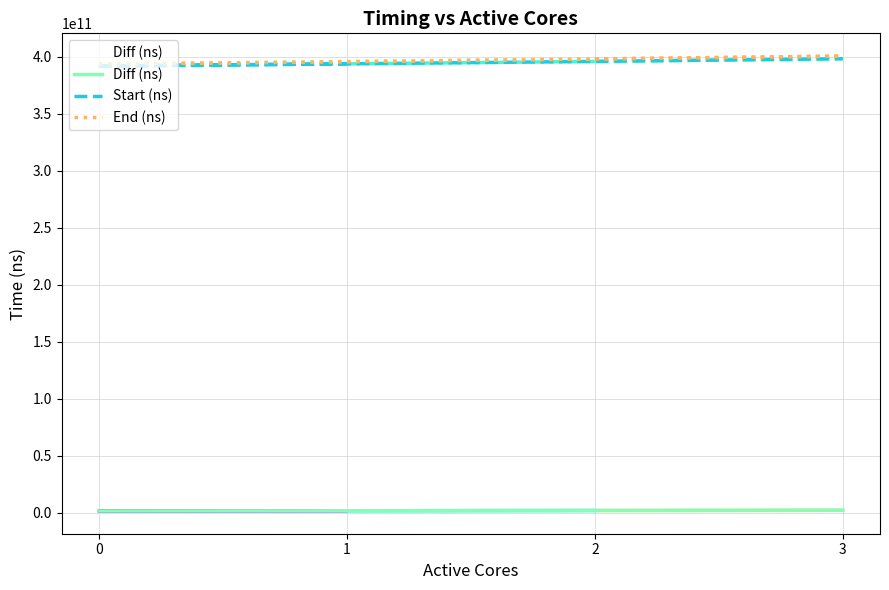

What is the spread (max minus min) of values at 3?

398310477929